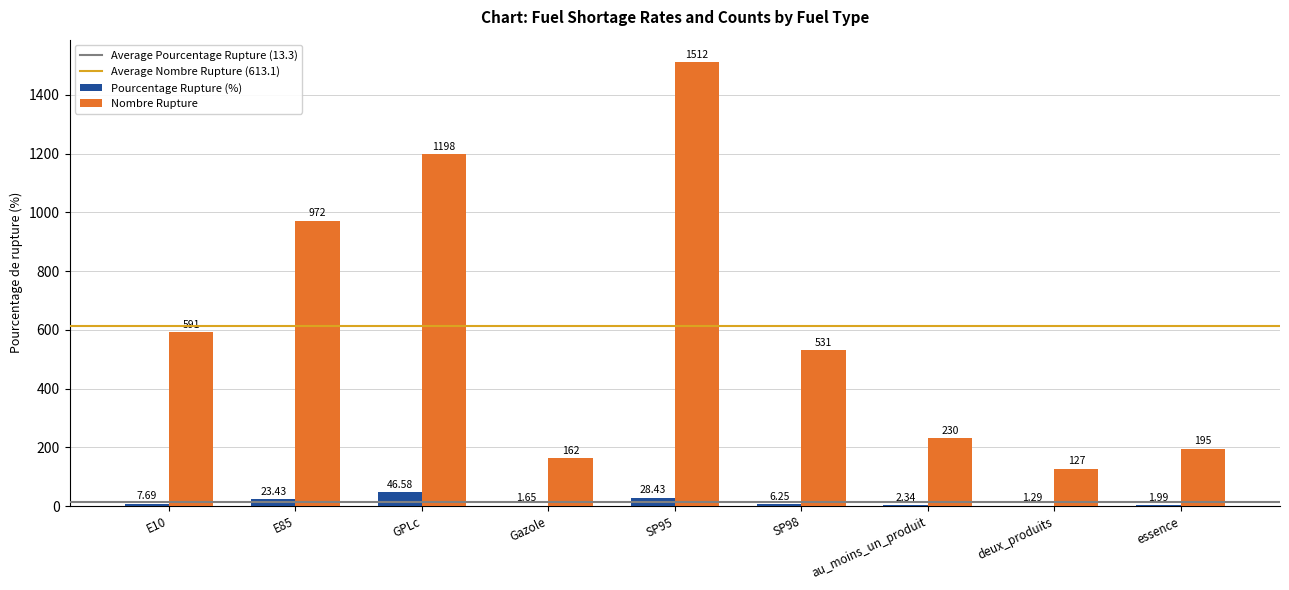

How many distinct data groups are displayed?

2